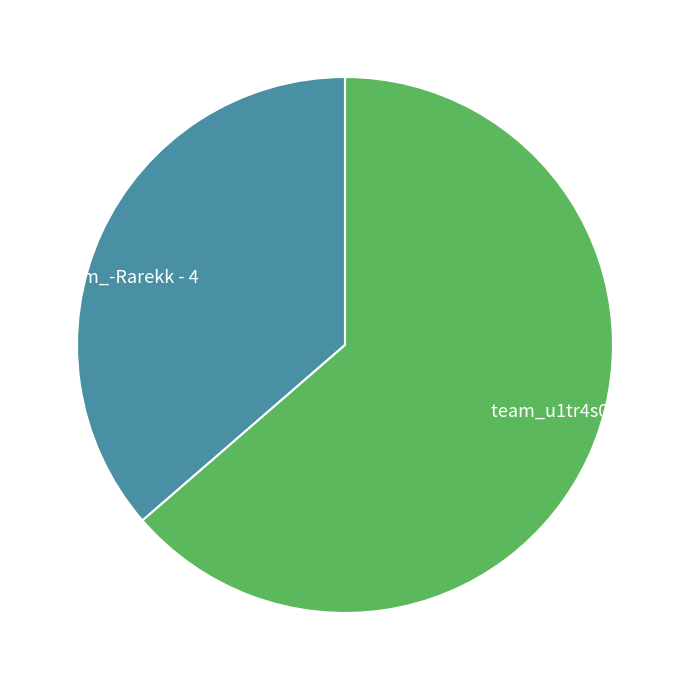

Which has a higher value, team_-Rarekk or team_u1tr4s0n1c?

team_u1tr4s0n1c